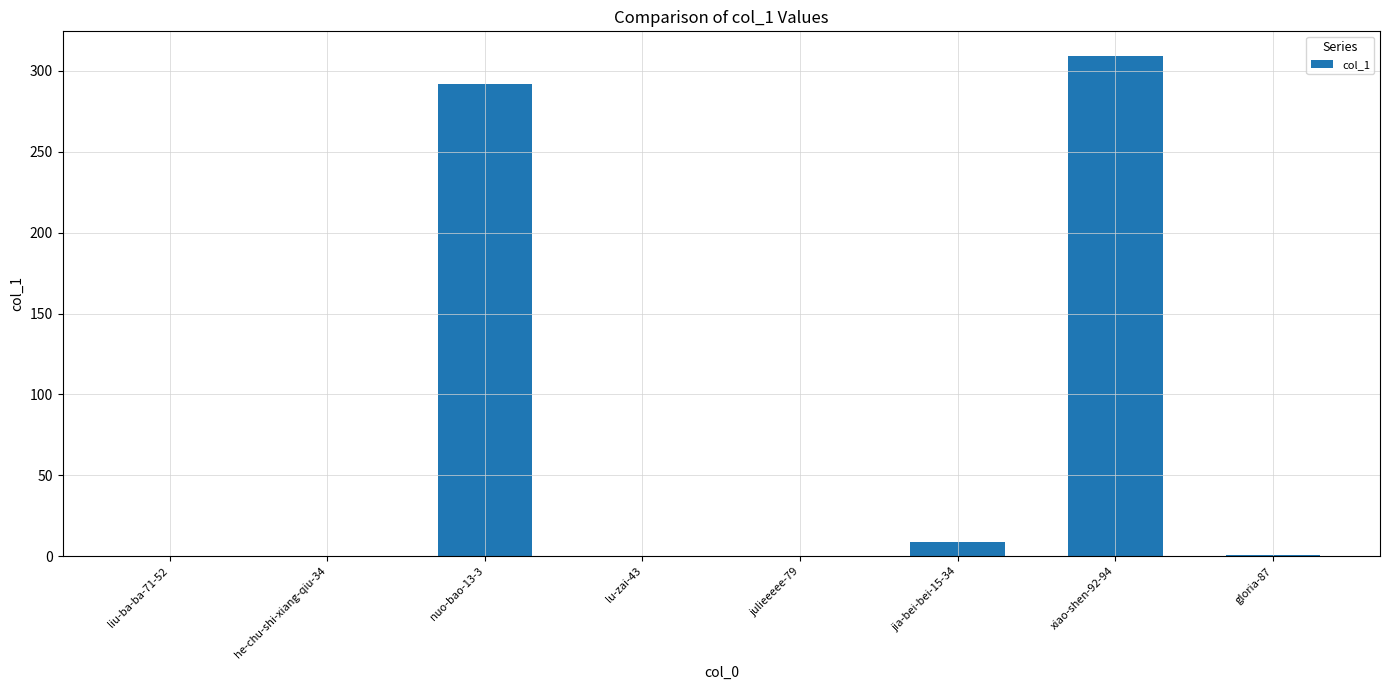

The value at julieeeee-79 is -104. True or false?

False